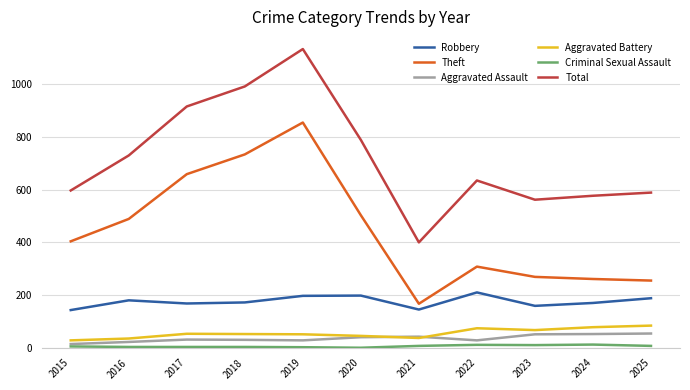

What is the sum of all Theft values?

4904